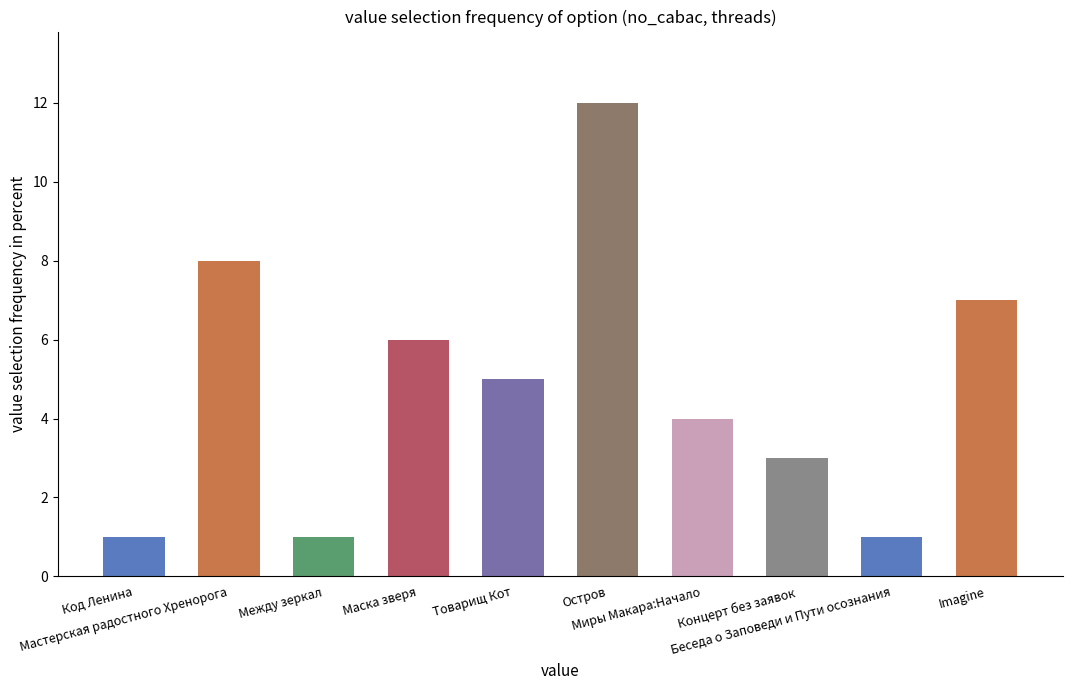

What is the difference between the second highest and second lowest values?

7